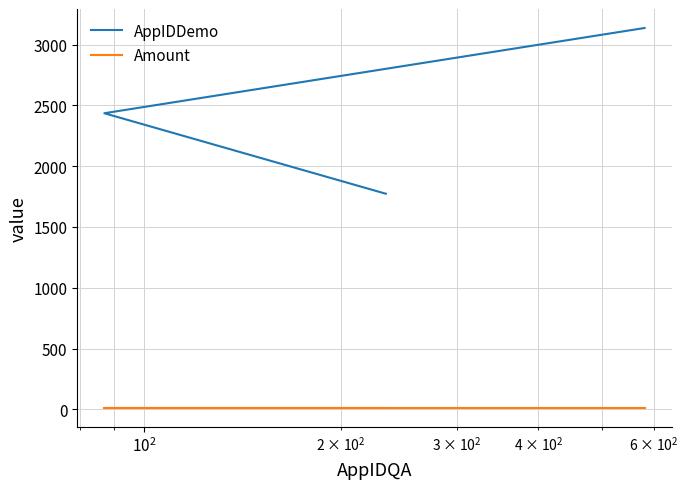

What are all the series names shown in the legend?

AppIDDemo, Amount